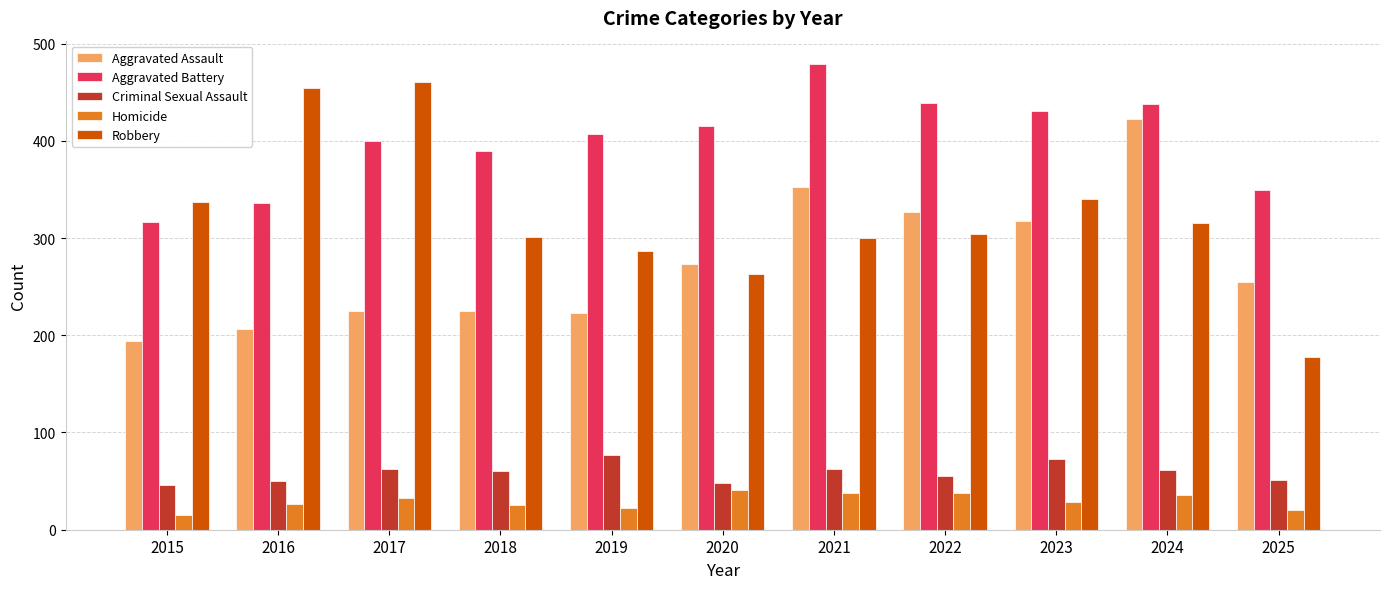

At which category does the chart reach its peak across all series?

2021